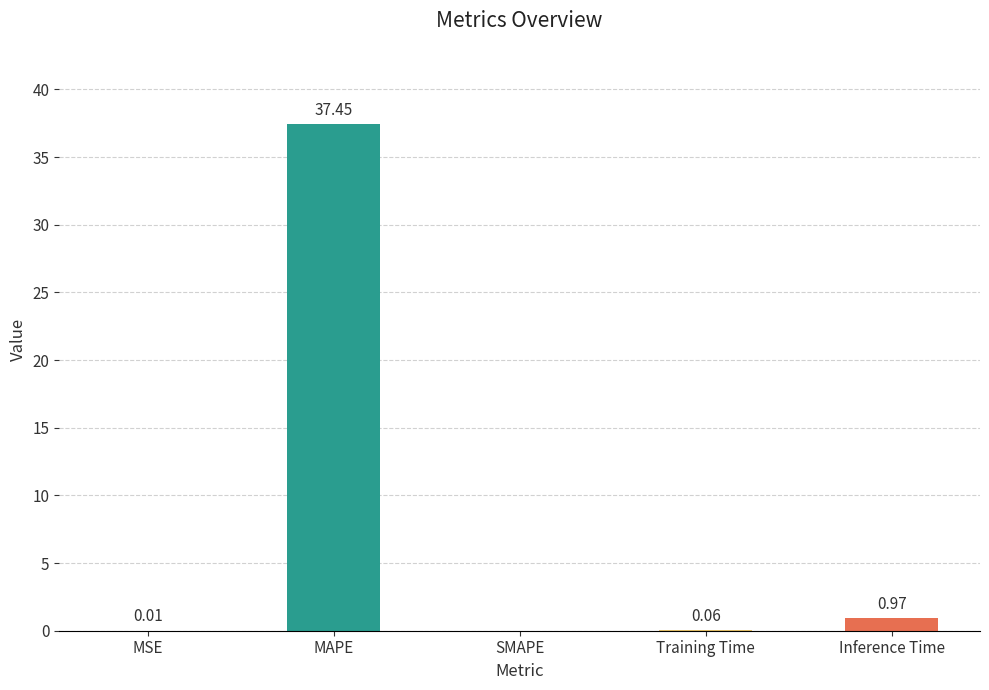

Count the number of categories in the chart.

5